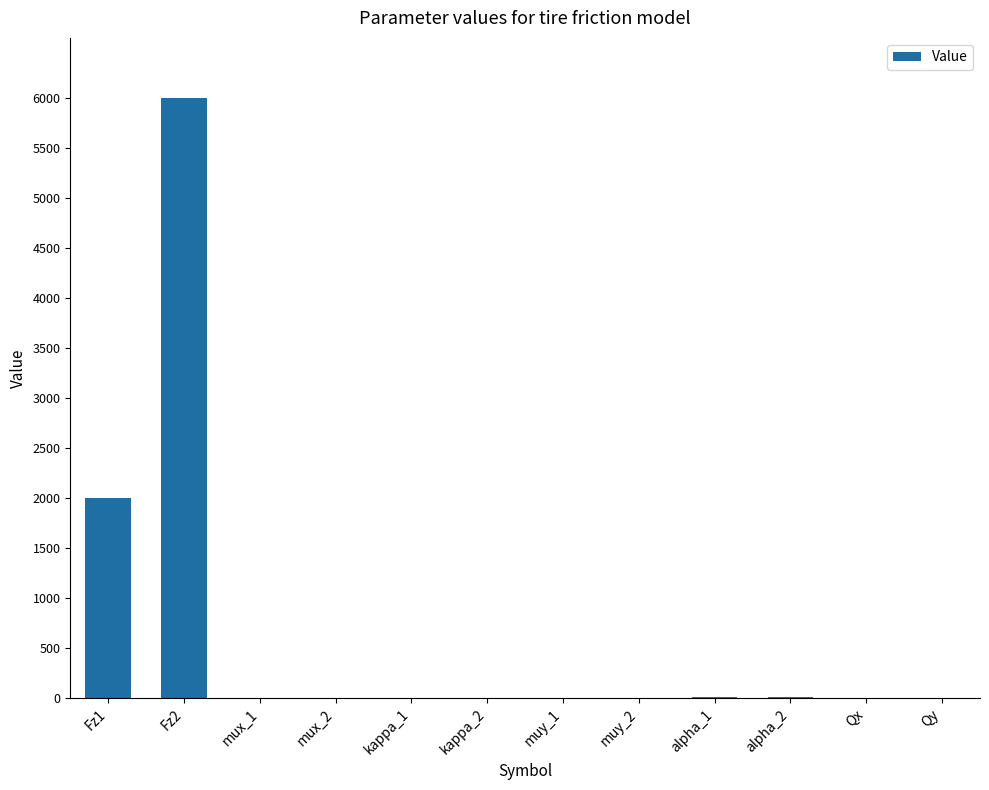

How many series are shown in this chart?

1